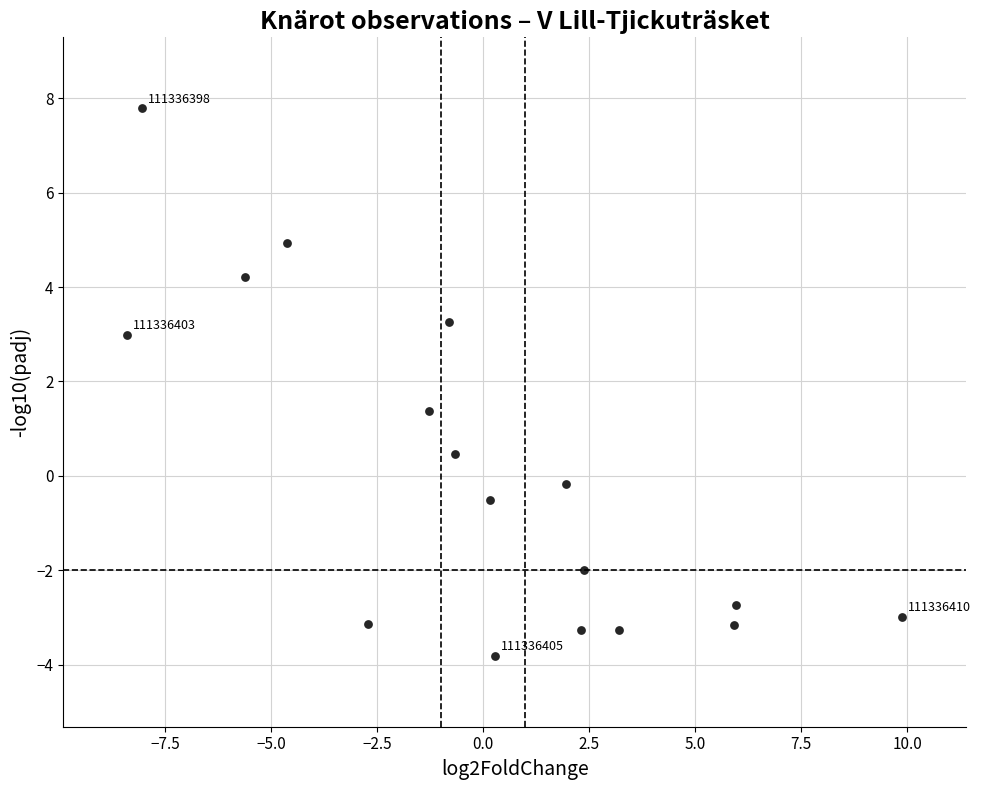

What Y value in the scatter plot is closest to 1?

1.4